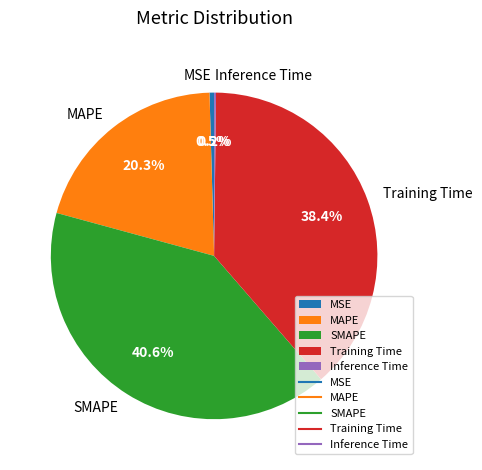

What percentage is the Training Time slice, to the nearest percent?

38%